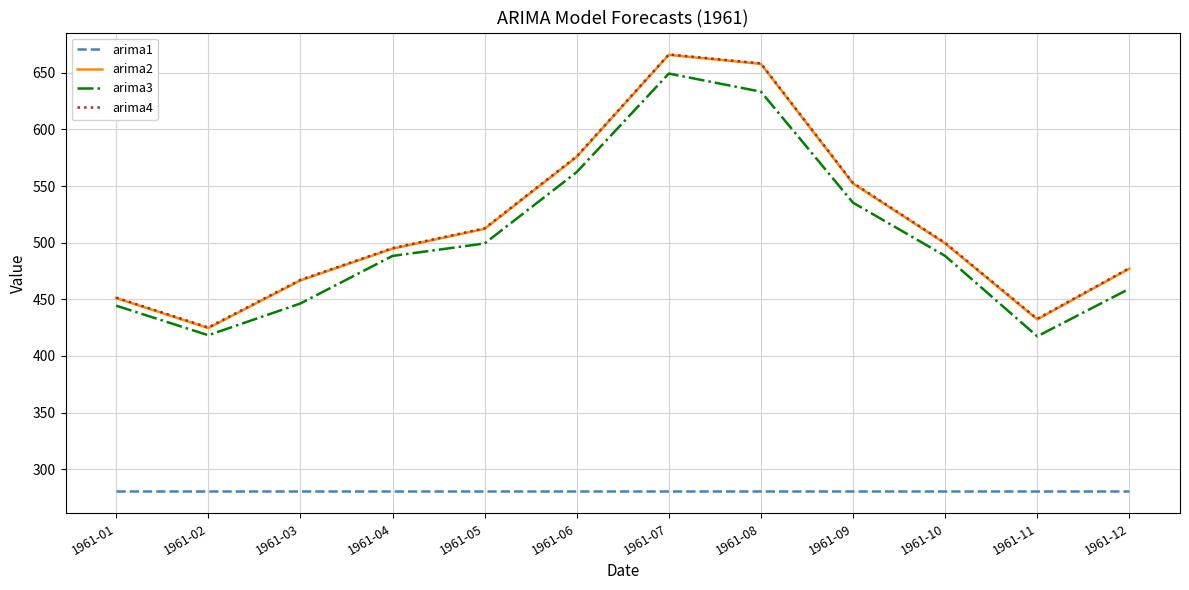

What is the difference between the highest and lowest values at 1961-12?

197.2